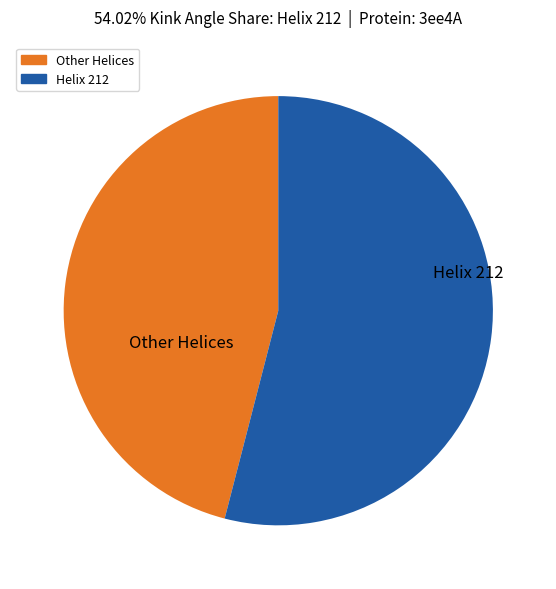

Does any single category account for the majority?

Yes